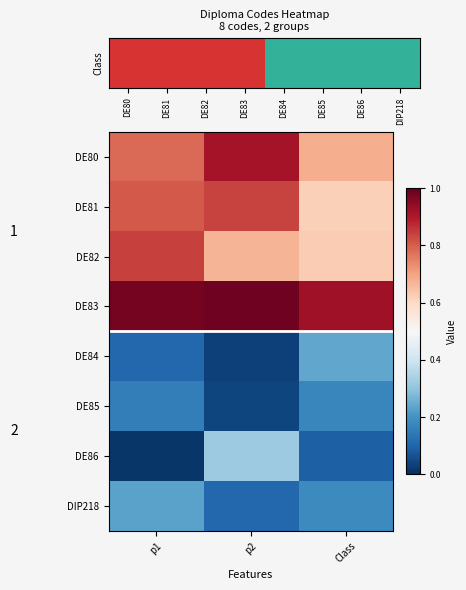

Which series has the largest range (max minus min)?

DE86